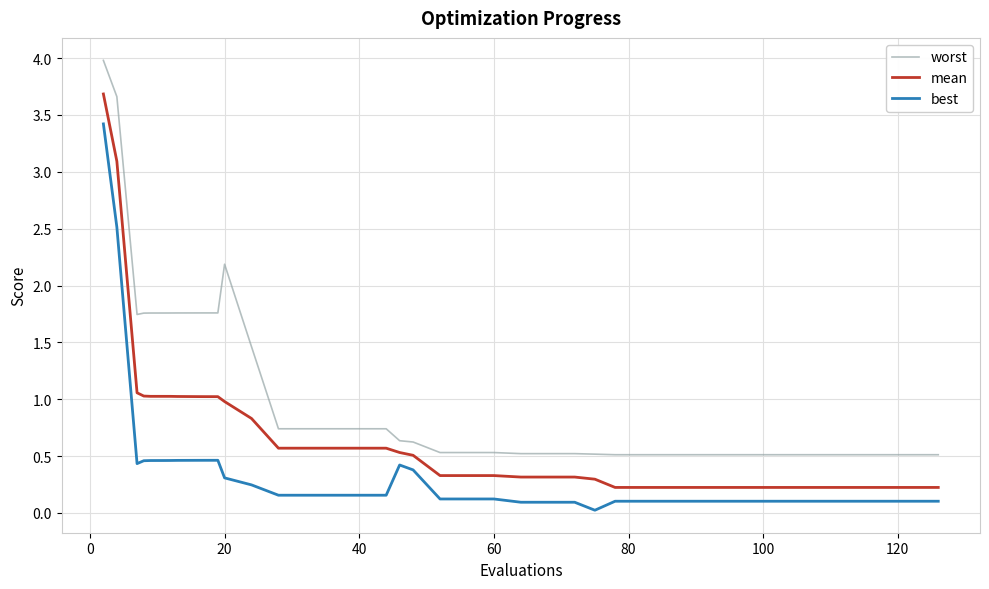

Which series has the largest total across all categories?

worst